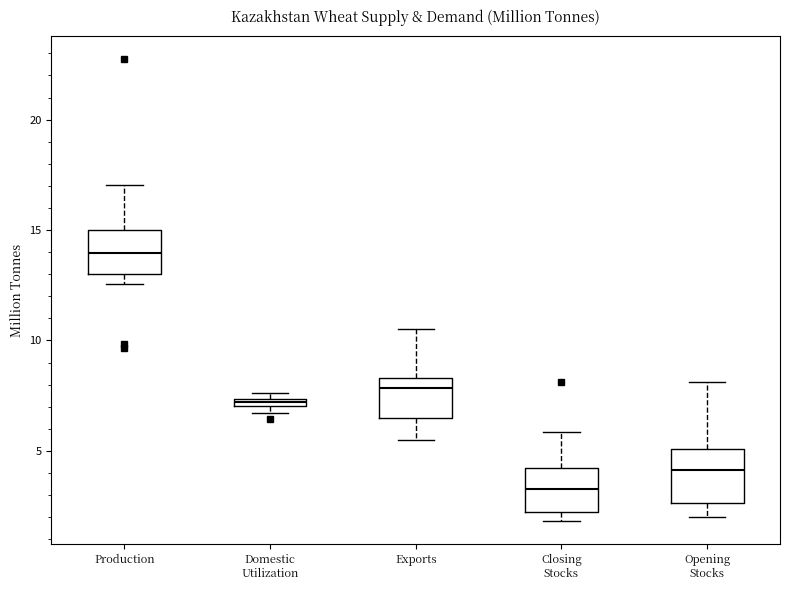

Where is the upper edge of the box for Exports on the y-axis? The values are not printed on the chart, so give them approximately, as read against the axis.

8.5